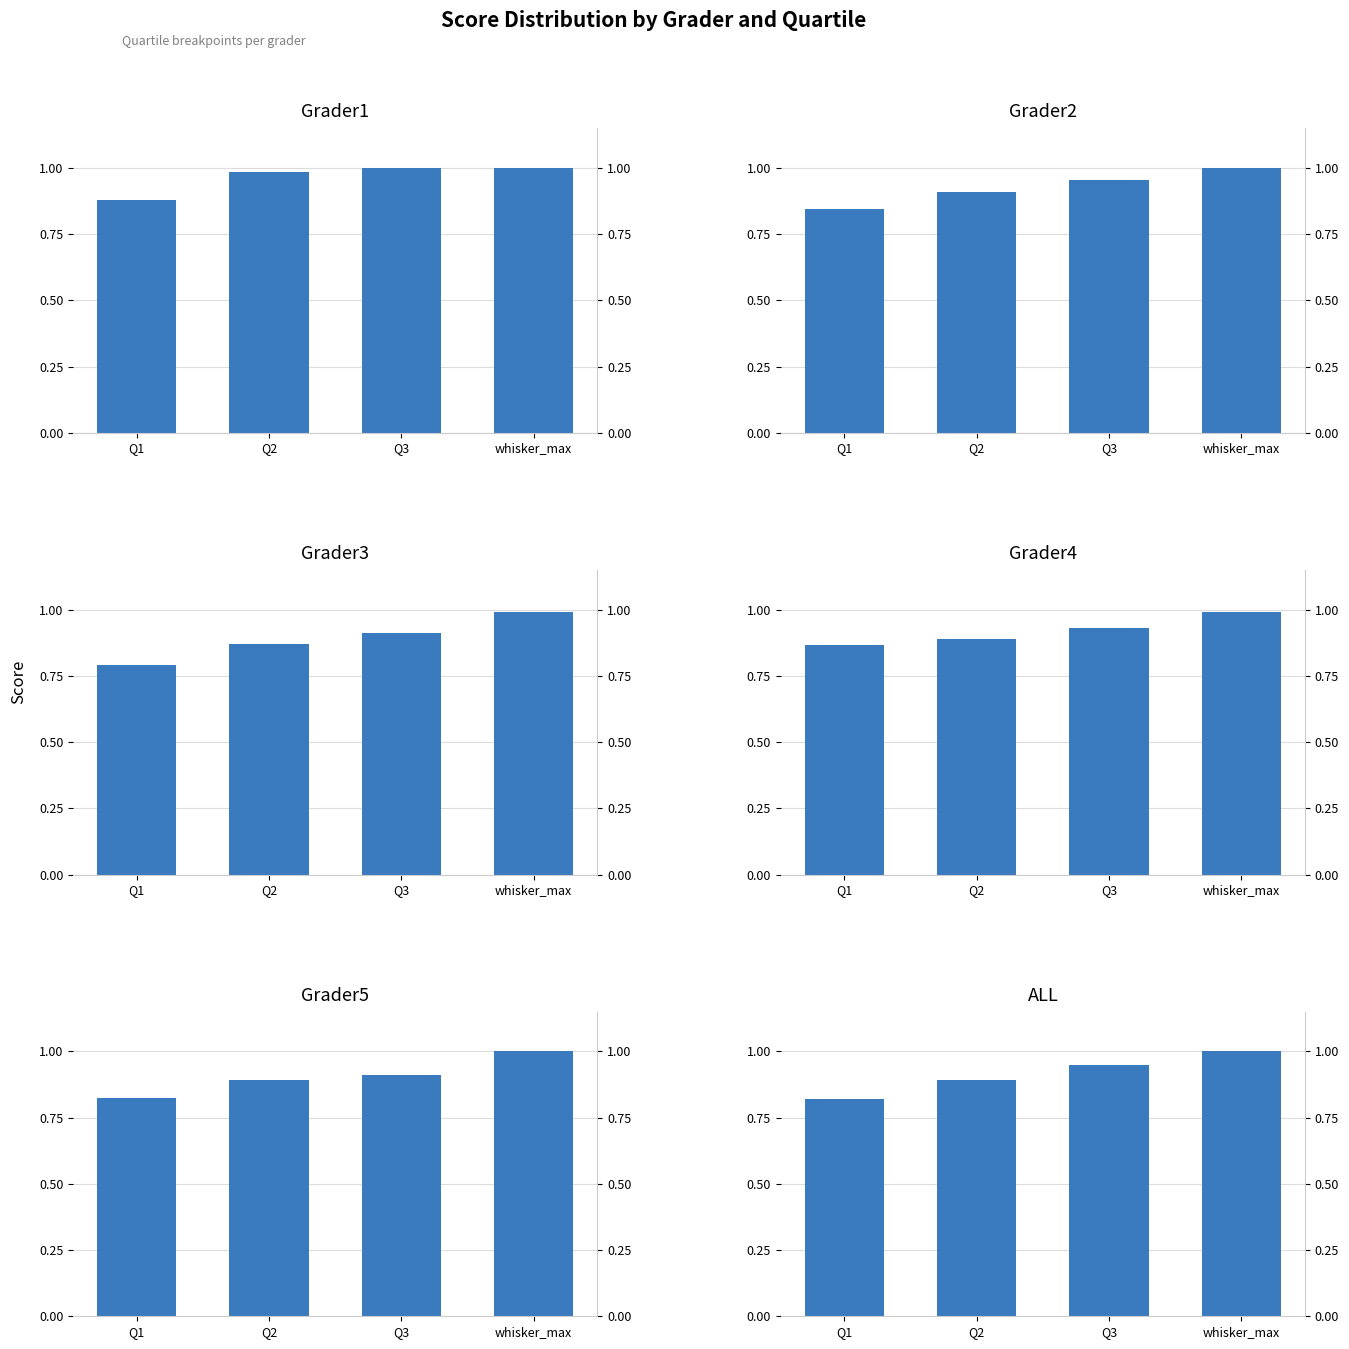

Is it true that Grader1 equals 1.0 at Q2?

True